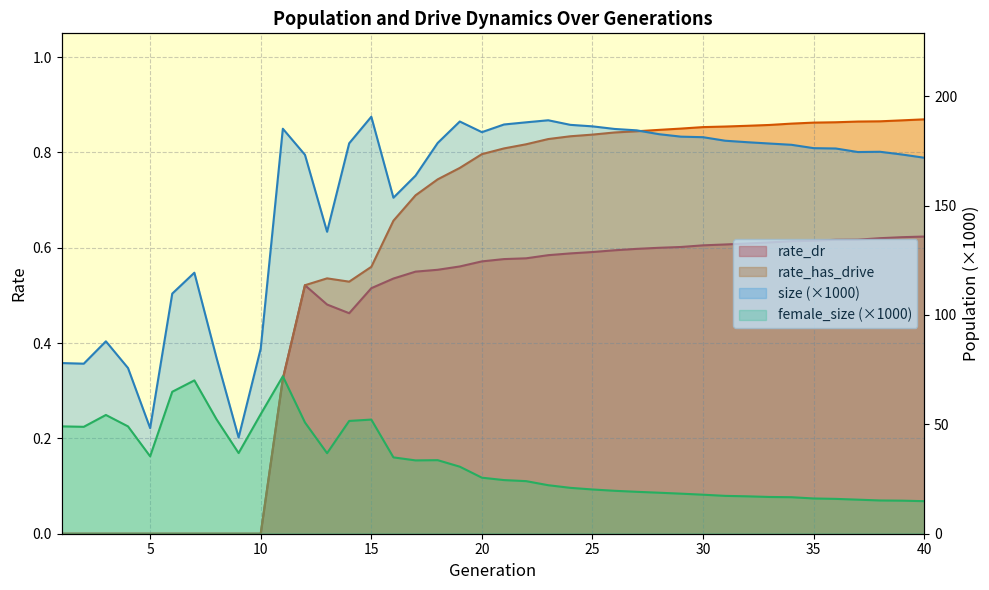

True or false: rate_dr and female_size cross at least once.

False